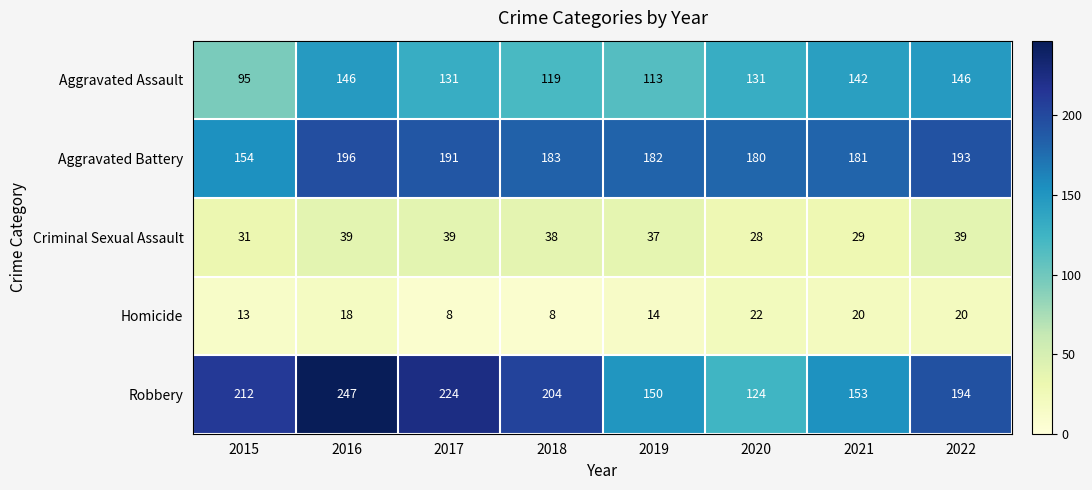

At which label does Criminal Sexual Assault first exceed 38?

2016